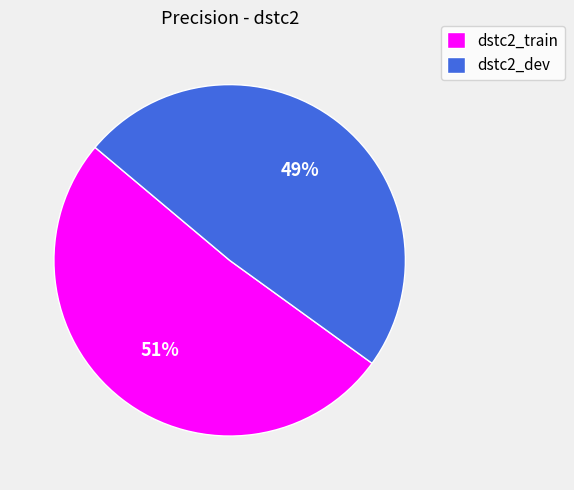

To the nearest percent, what is the average slice percentage?

50%